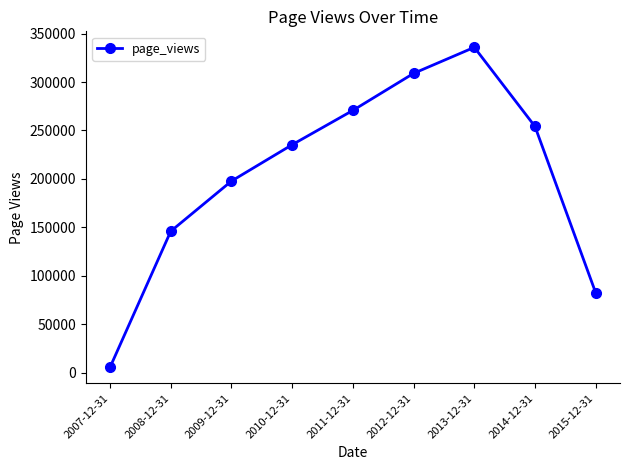

True or false: the data has more than 1 interior local peaks.

False